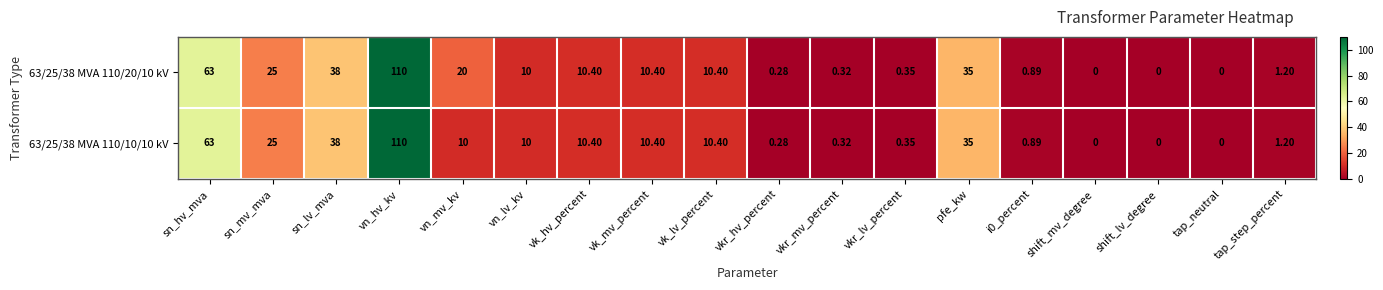

At which category is the sum across all series the highest?

vn_hv_kv